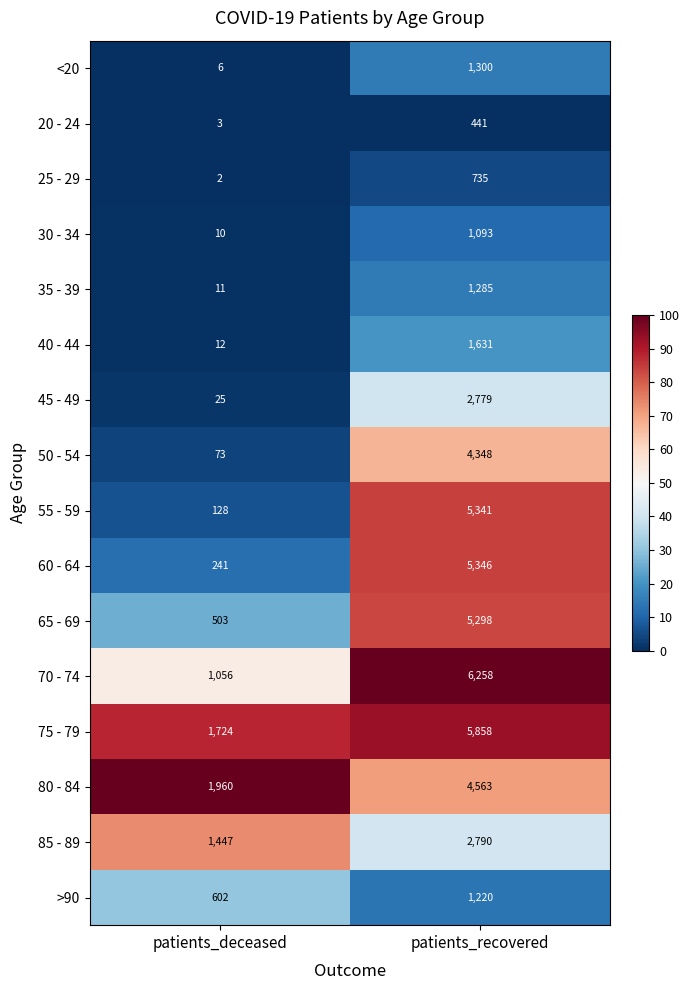

Which series has the largest total across all categories?

75 - 79